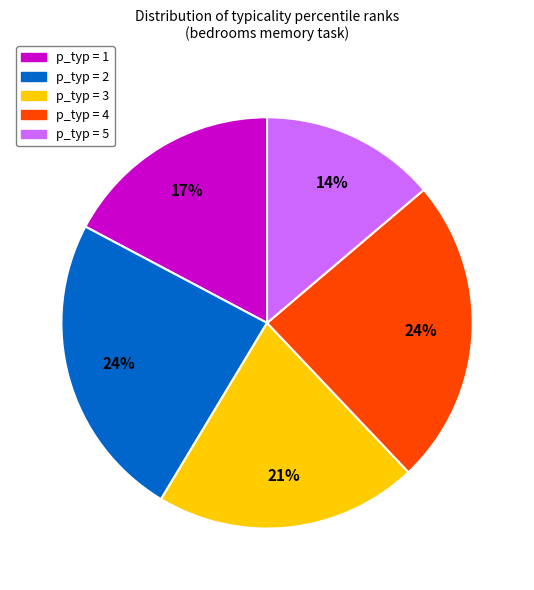

What percentage is the p_typ = 5 slice, to the nearest percent?

14%